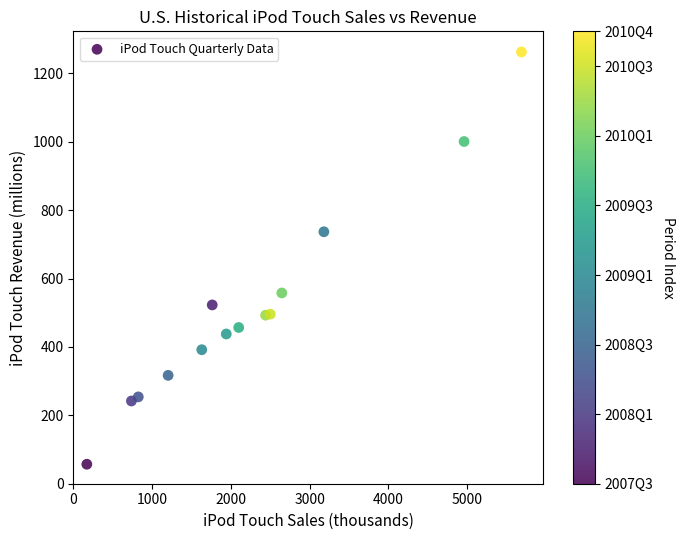

What Y value in the scatter plot is closest to 660?

737